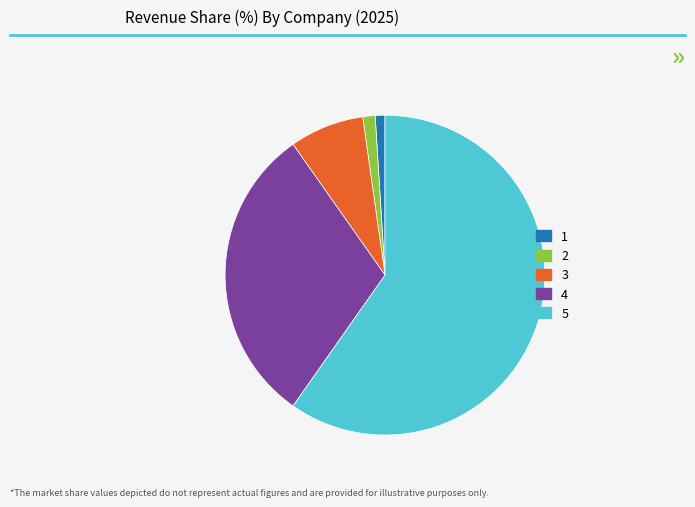

Is it true that 1 is 7% of the pie?

False